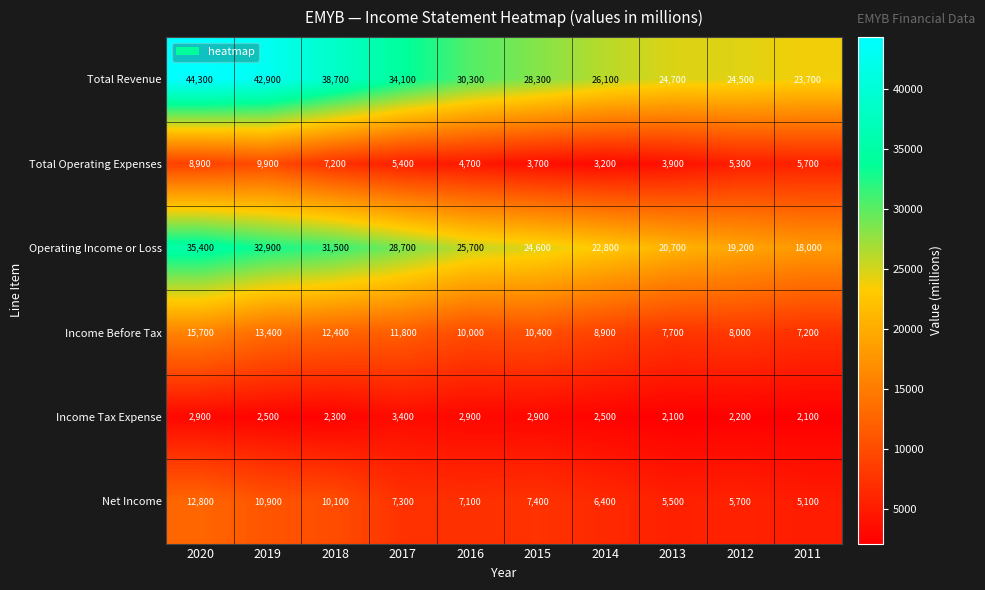

At how many categories does at least one series exceed 17625?

10